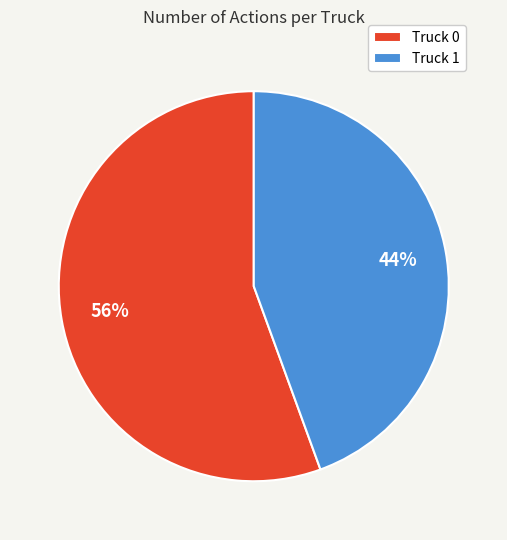

Which has a higher value, Truck 1 or Truck 0?

Truck 0